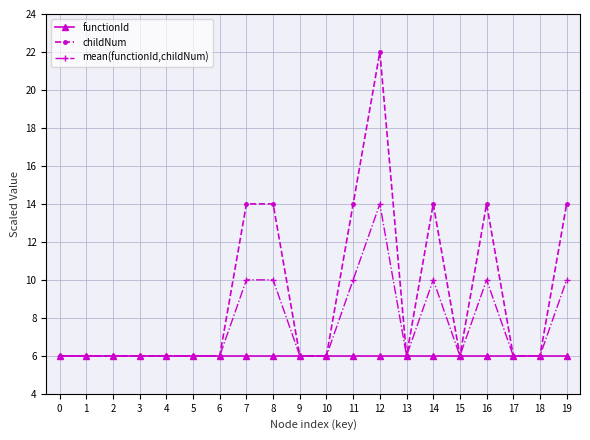

Which series has the largest total across all categories?

childNum